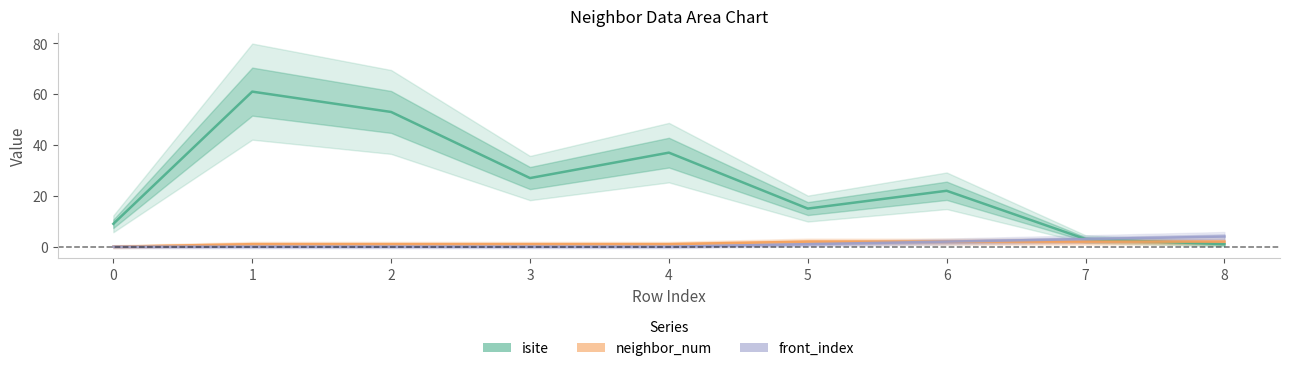

How many isite values are between 9 and 37?

5